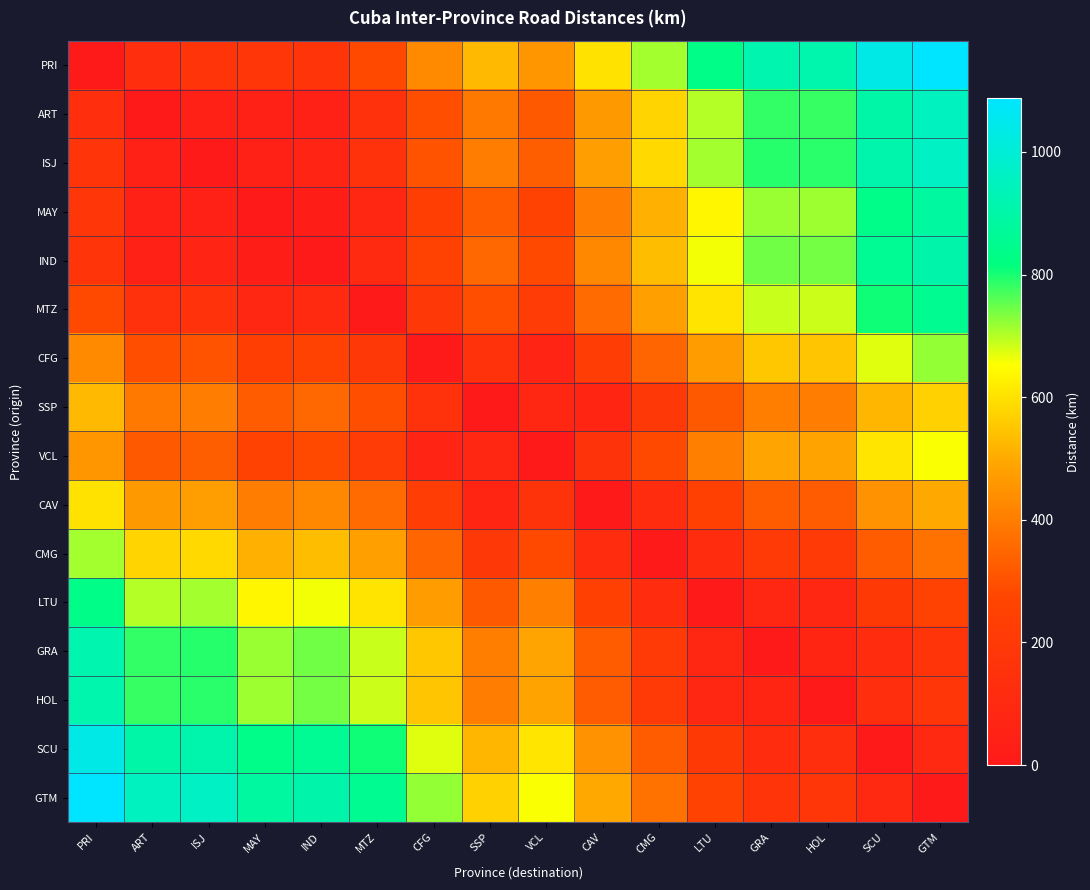

Which series has the largest total across all categories?

GTM